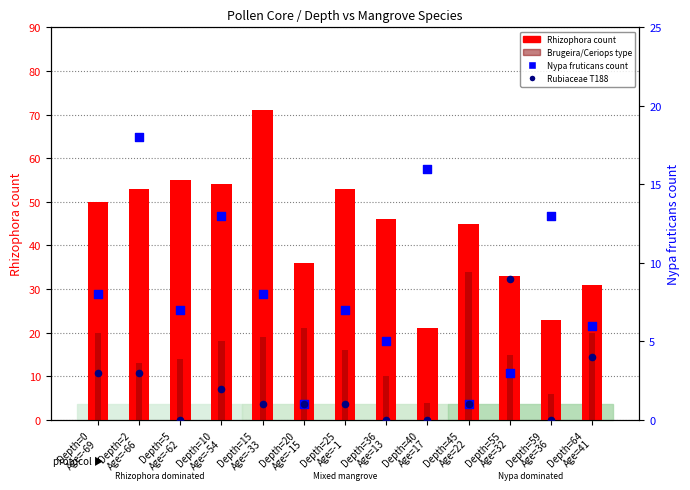

What is the total value across all series at Depth=20
Age=-15?

59